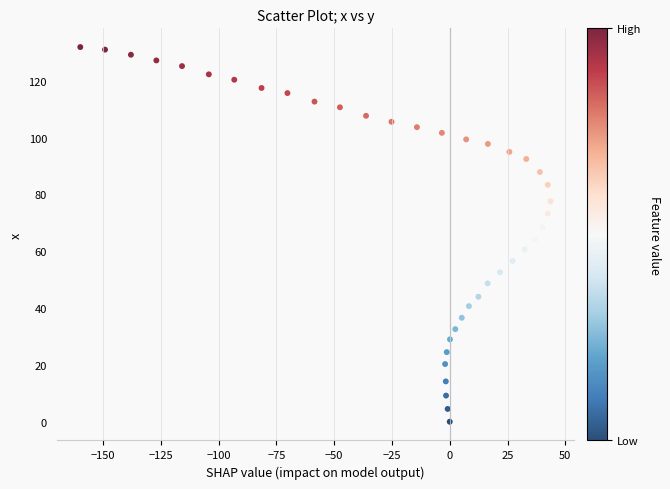

What is the range of X values (max minus min)?

203.4